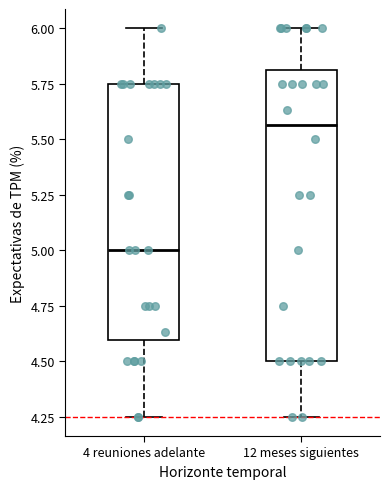

Which box's median line is the lowest?

4 reuniones adelante